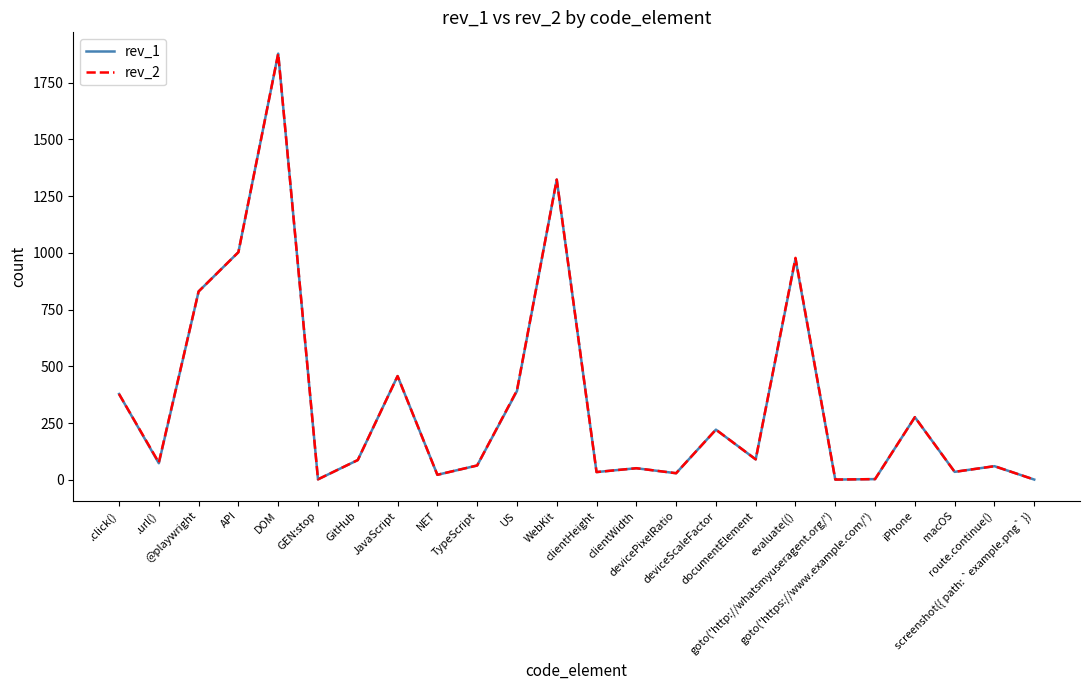

True or false: rev_1 and rev_2 intersect in this chart.

False